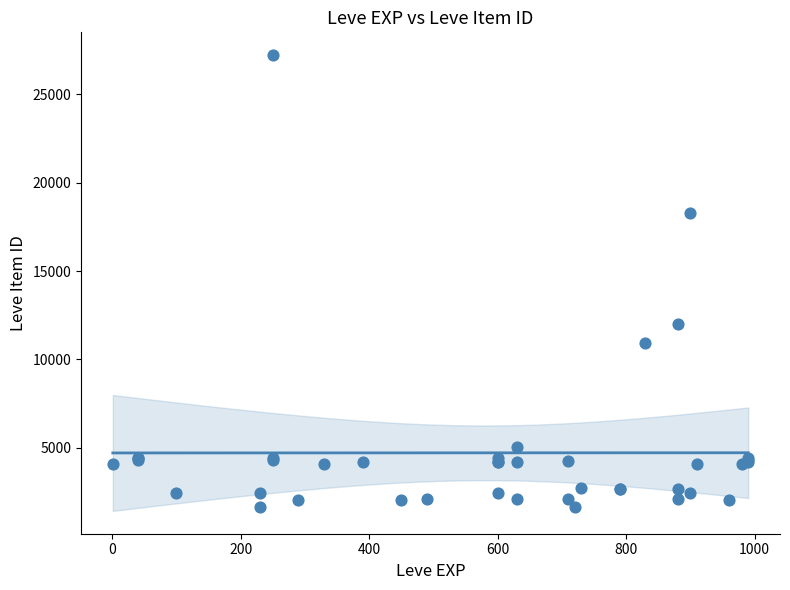

What Y value in the scatter plot is closest to 14448?

12018